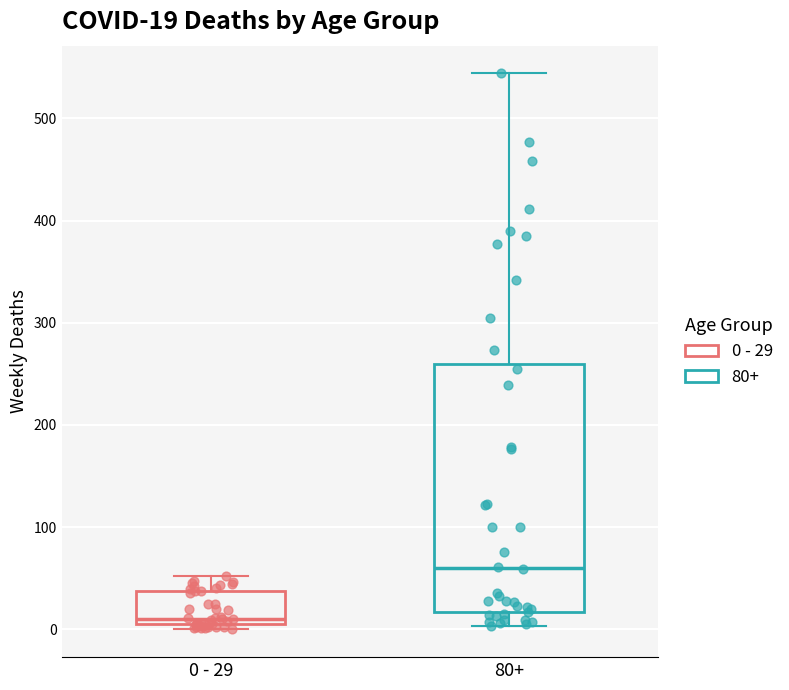

Comparing the boxes themselves (not the whiskers), which one is the tallest?

80+